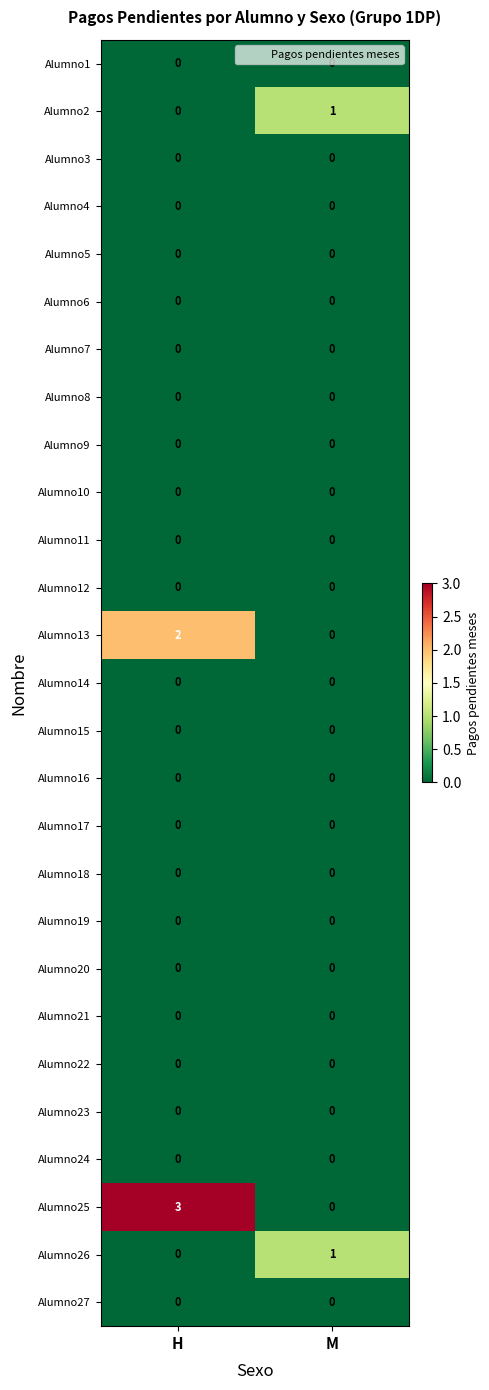

Which series has the largest range (max minus min)?

Alumno25